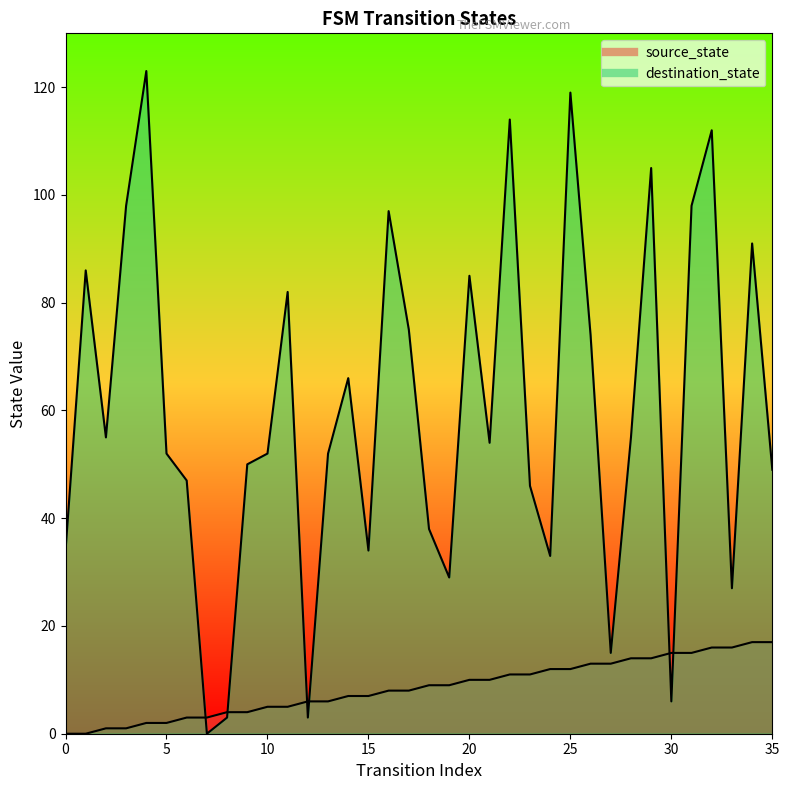

How many times do source_state and destination_state cross each other?

6